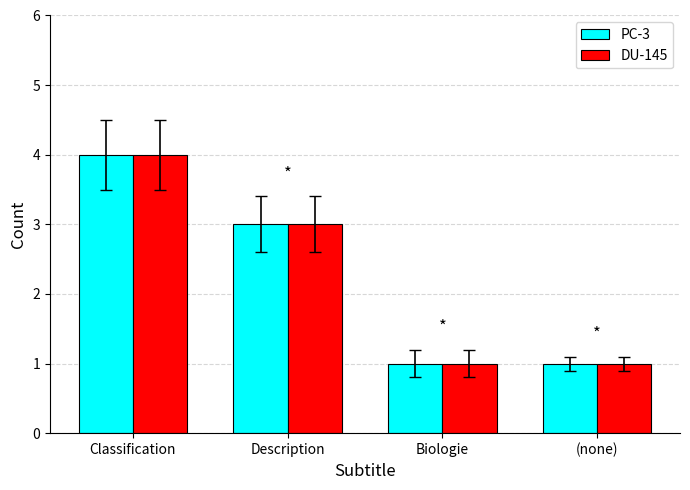

At which category is the sum across all series the highest?

Classification